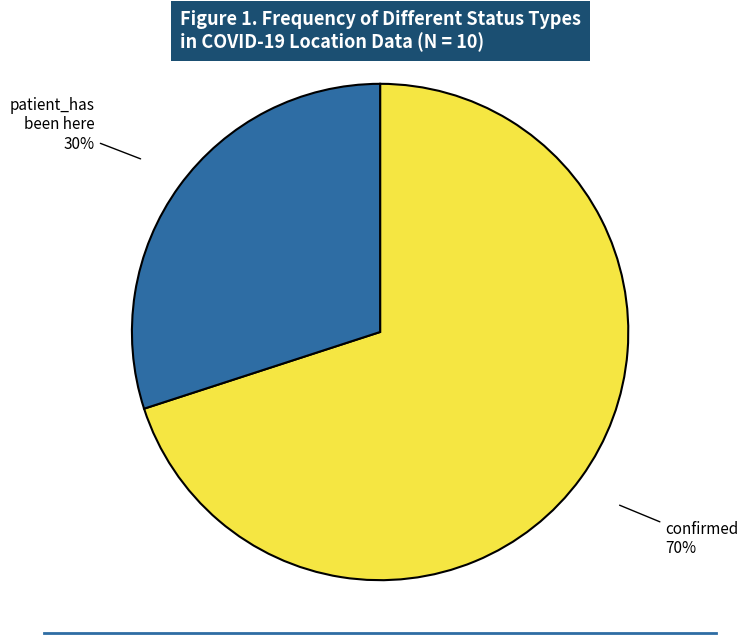

How many slices are in this pie chart?

2